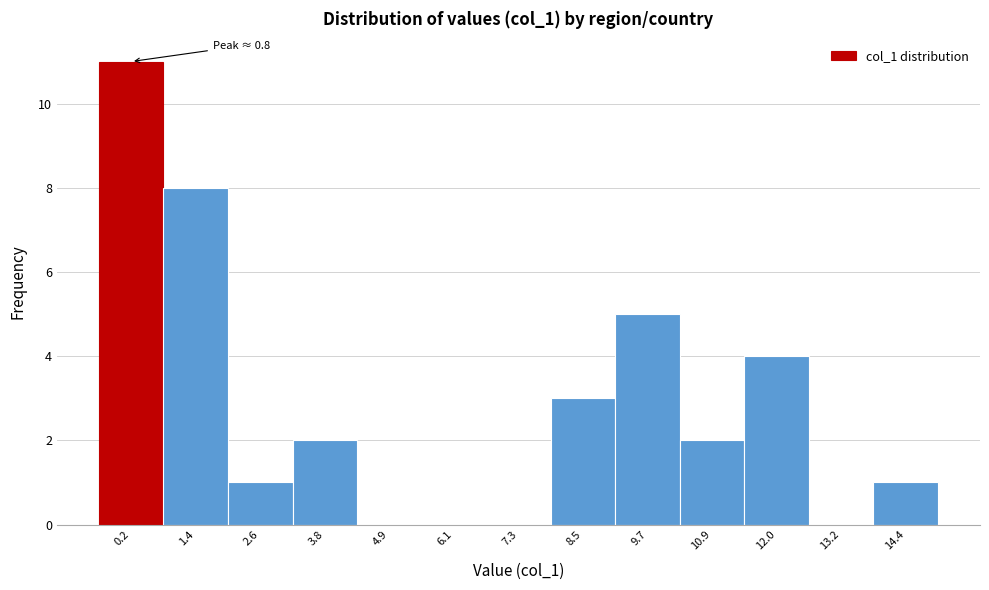

Reading left to right, transcribe all the data shown in this chart.

0.2=11	1.4=8	2.6=1	3.8=2	4.9=0	6.1=0	7.3=0	8.5=3	9.7=5	10.9=2	12.0=4	13.2=0	14.4=1